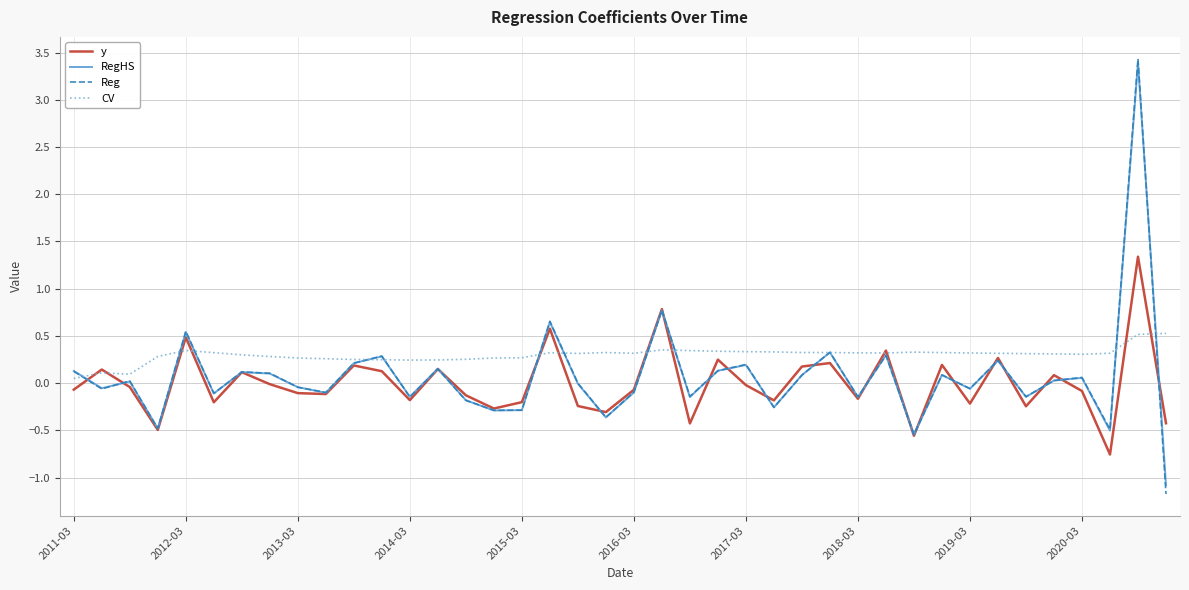

Which series has the largest range (max minus min)?

Reg